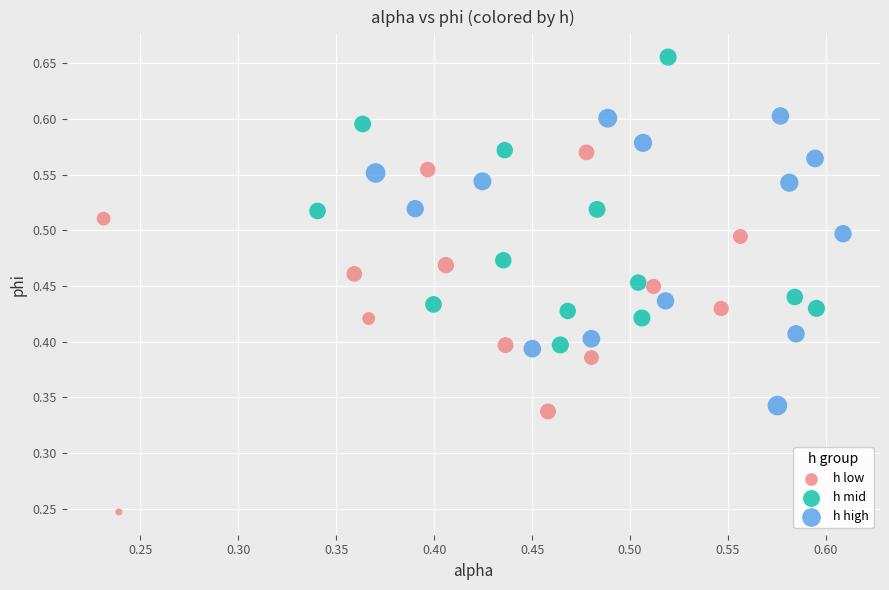

Which series has the widest spread of Y values?

h low